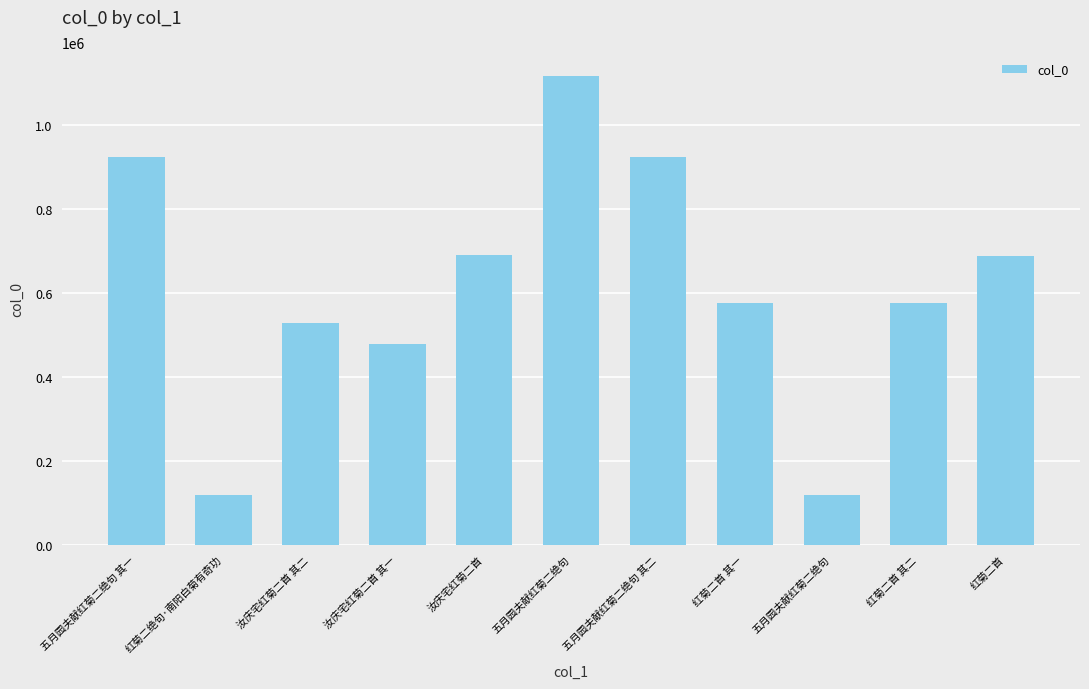

How many data points are less than 576127?

5